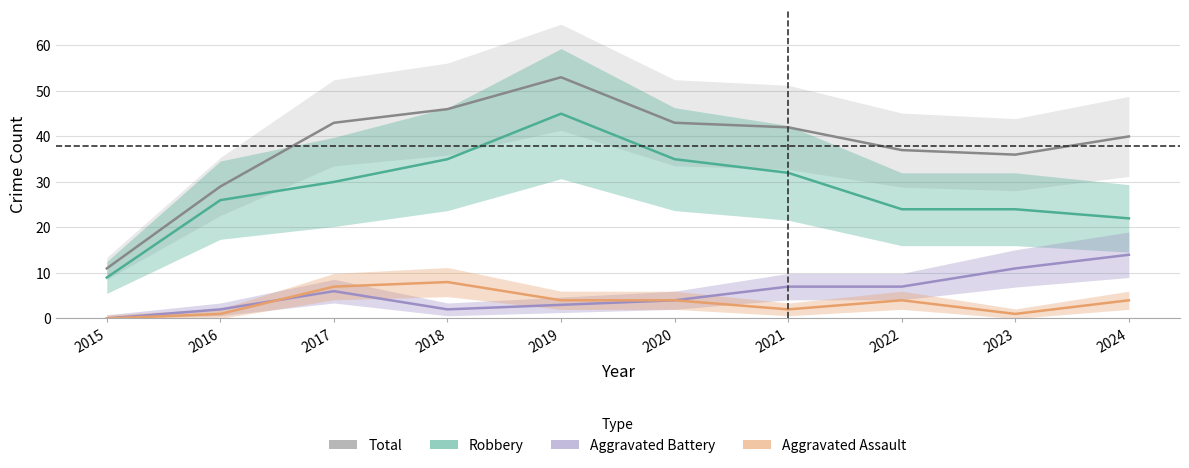

What are all the series names shown in the legend?

Total, Robbery, Aggravated Battery, Aggravated Assault